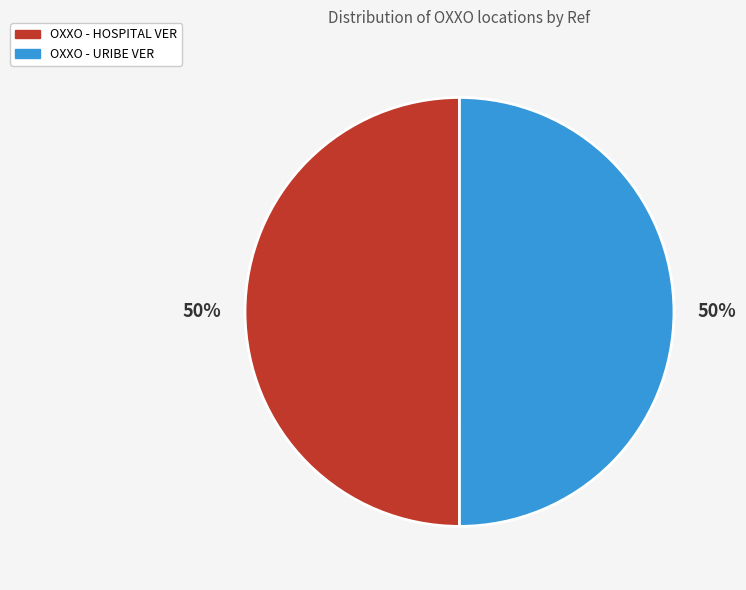

Is the sum of OXXO - HOSPITAL VER and OXXO - URIBE VER greater than half?

Yes